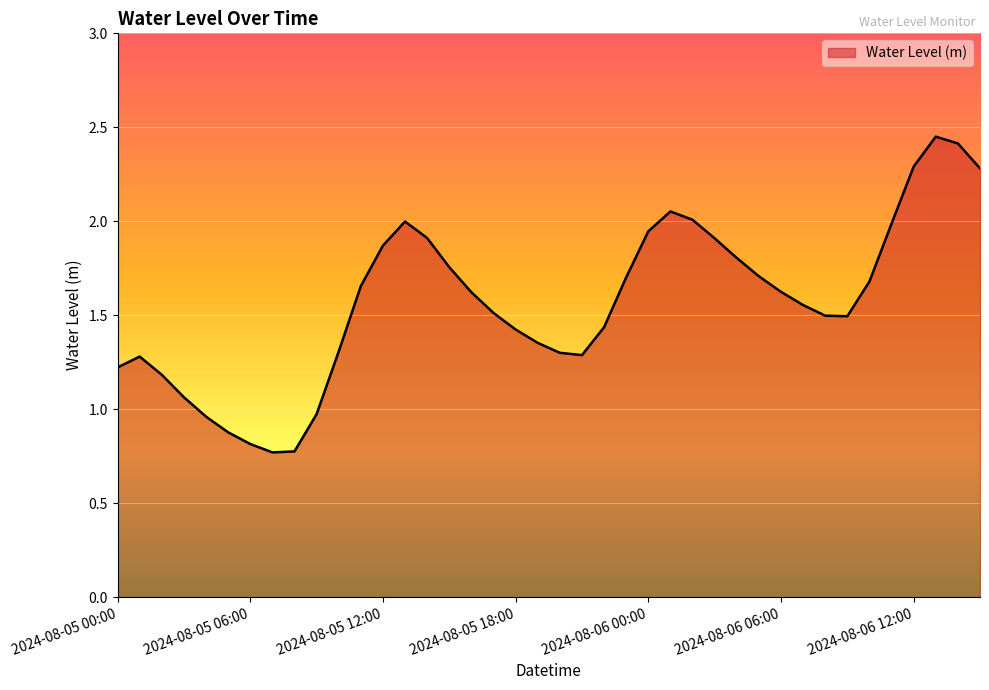

What is the sum of all values?

62.8